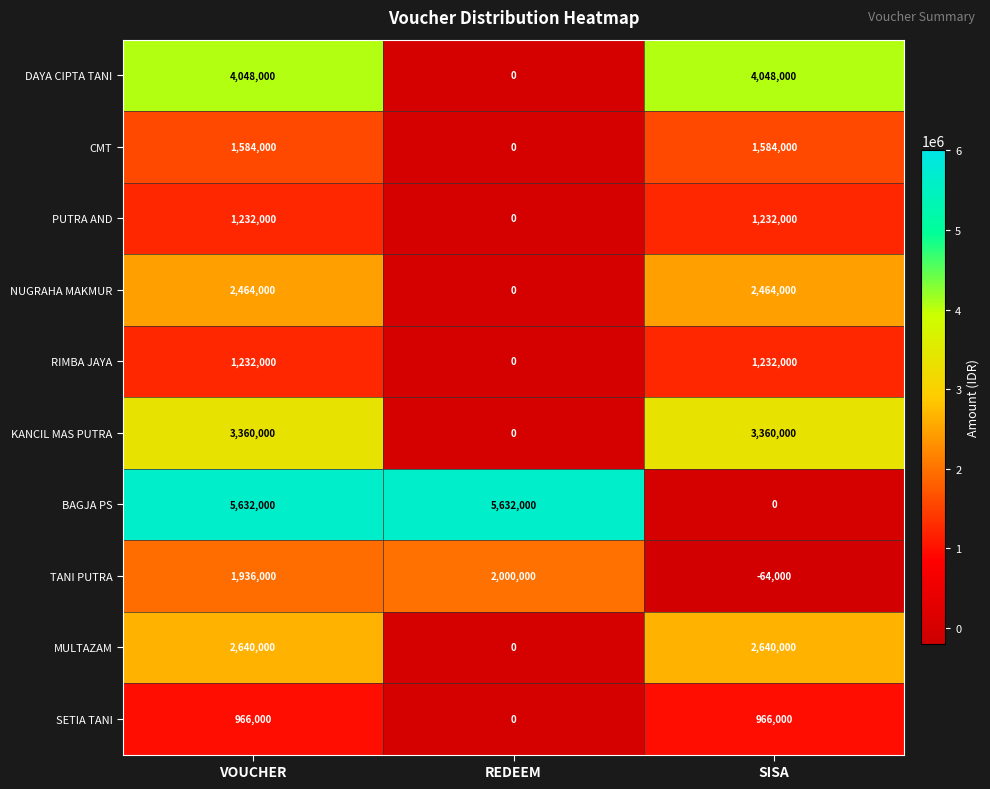

What is the maximum value shown in the chart?

5632000